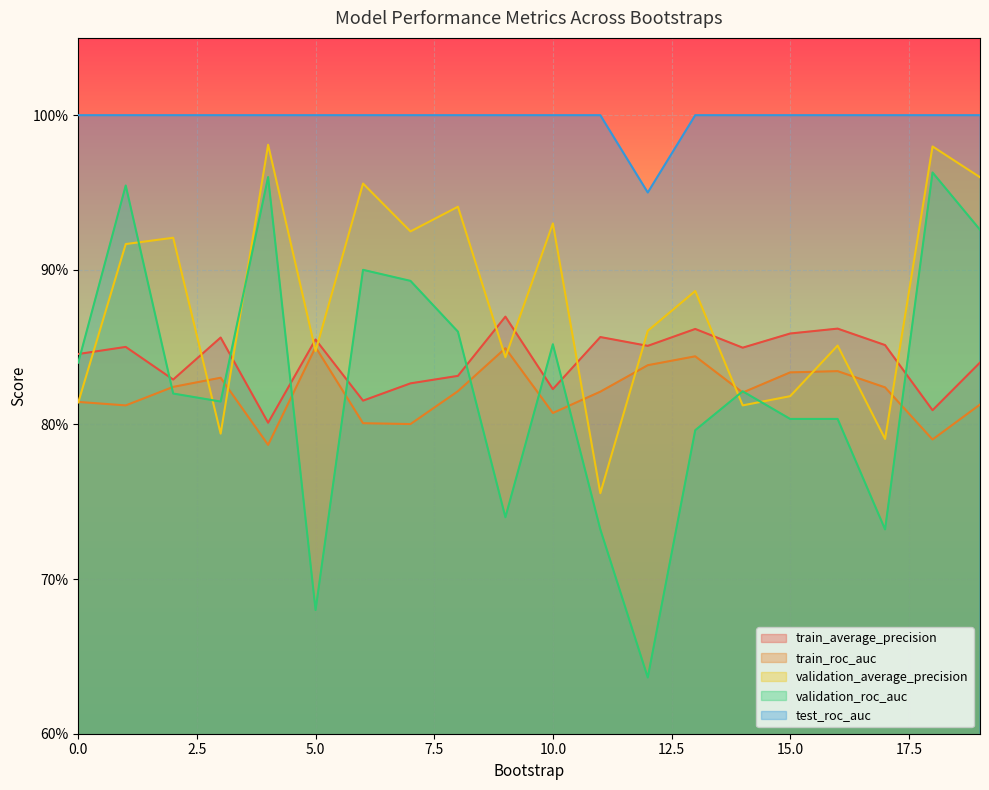

Which series ends up on top after the final intersection of train_average_precision and validation_roc_auc?

validation_roc_auc